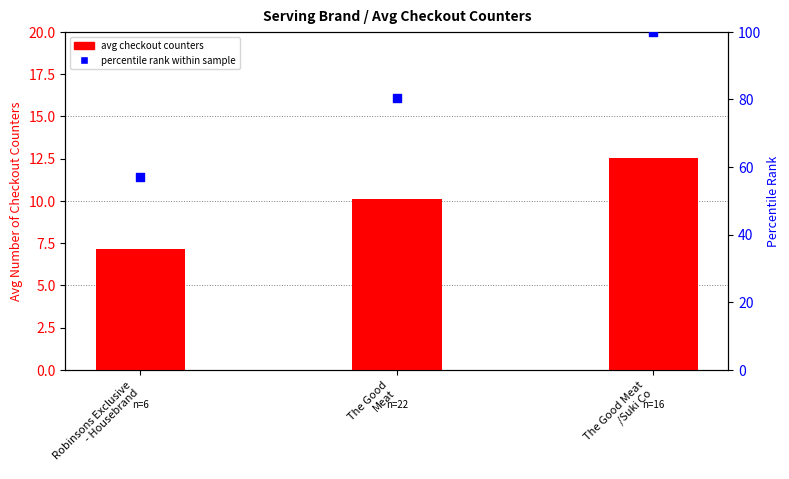

Which series reaches the minimum Y coordinate?

avg checkout counters